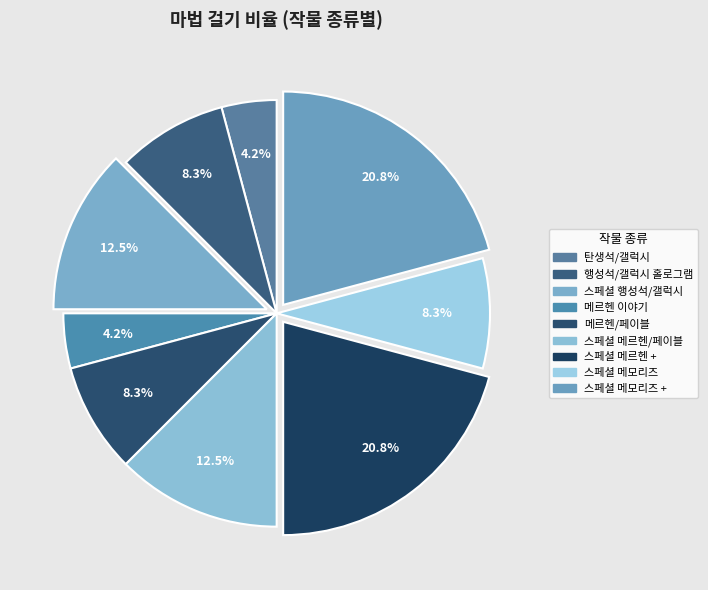

How many segments does this pie chart have?

9